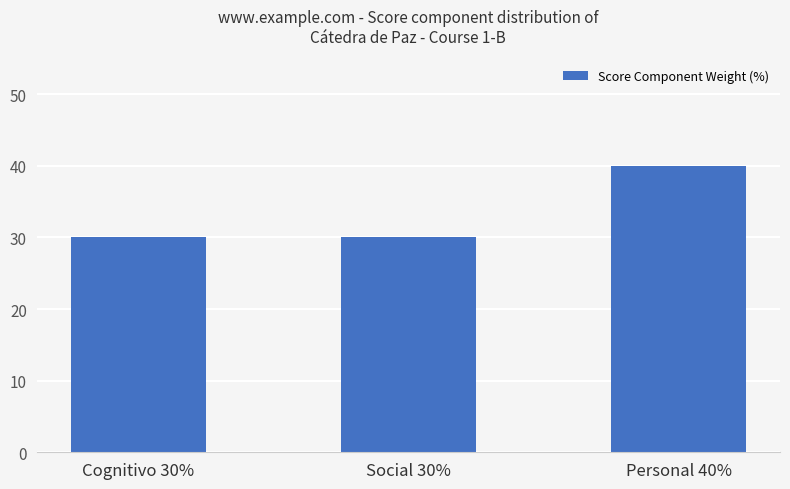

What position from the right is Social 30%?

2